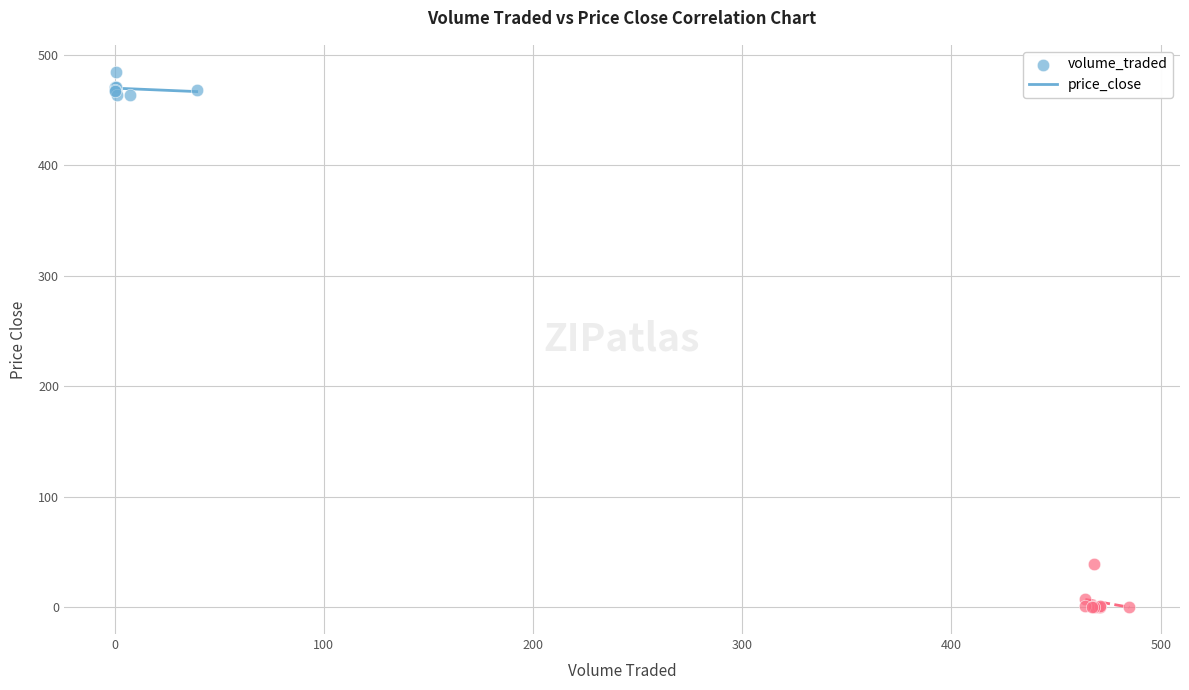

Which series contains the lowest Y value?

price_close